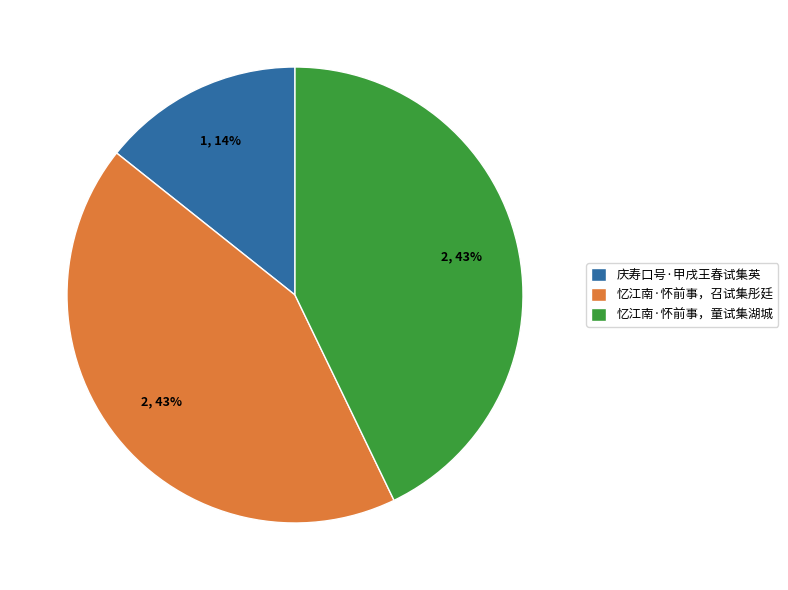

Count the number of slices in the pie.

3